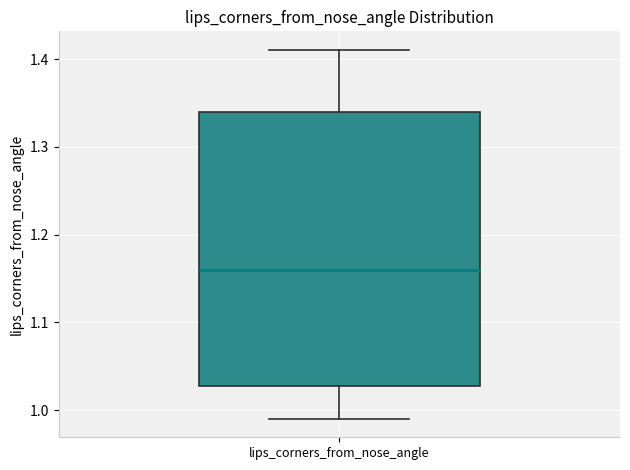

Read this box plot against the y-axis: the position of the median line, the range covered by the box, and the ends of both whiskers. The values are not printed on the chart, so give them approximately, as read against the axis.

median 1.16, box 1.03 to 1.34, whiskers 0.99 to 1.41